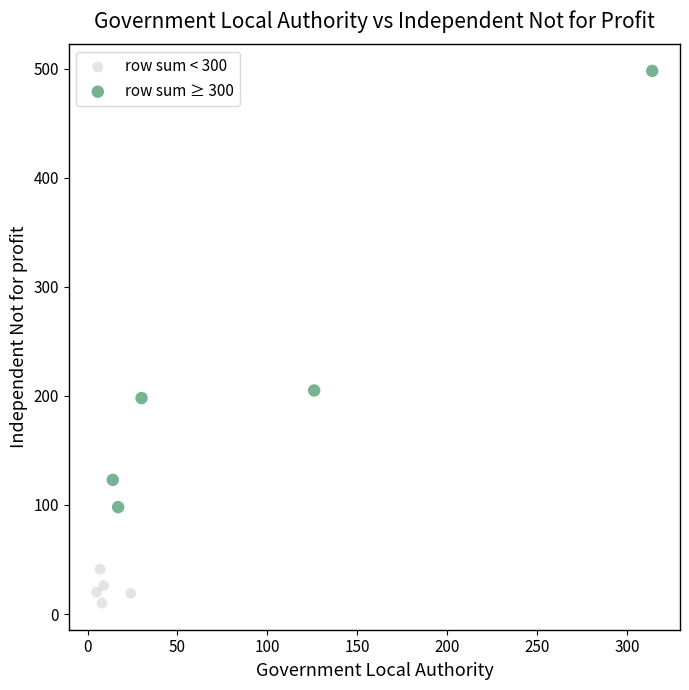

Which series reaches the maximum Y coordinate?

row sum ≥ 300